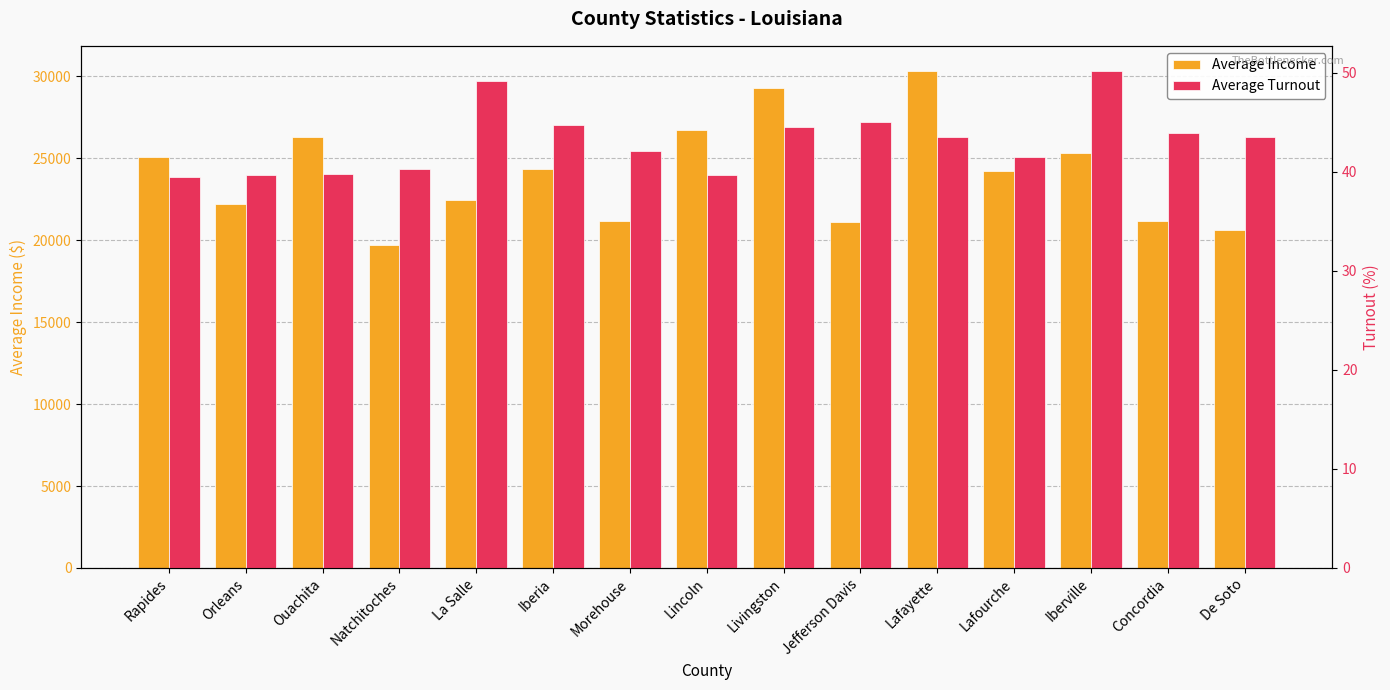

Which has a higher value, La Salle or Lafourche?

Lafourche